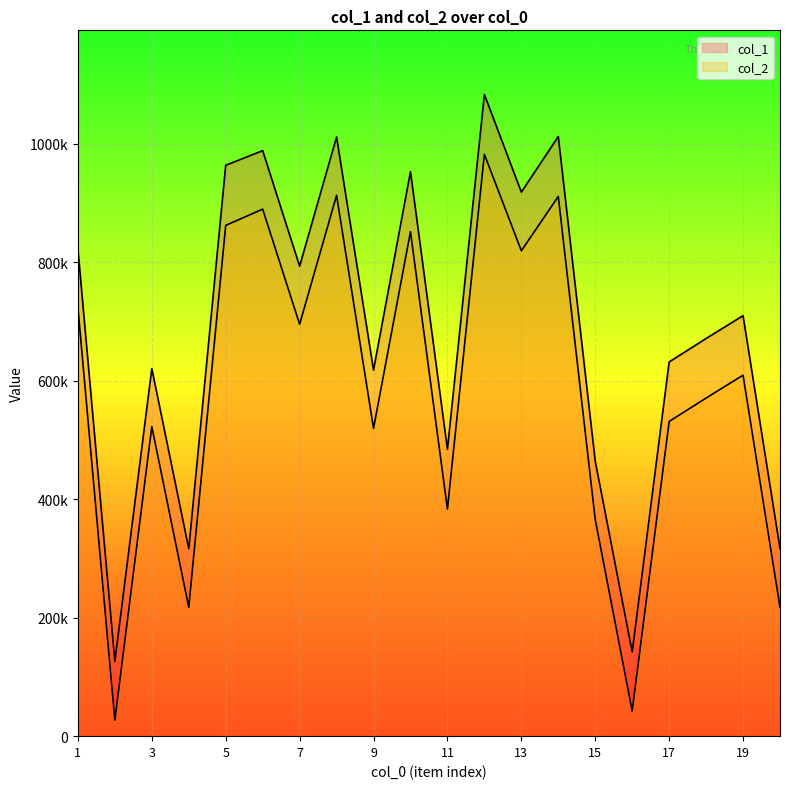

What is the difference between the col_1 values at 18 and 16?

529241